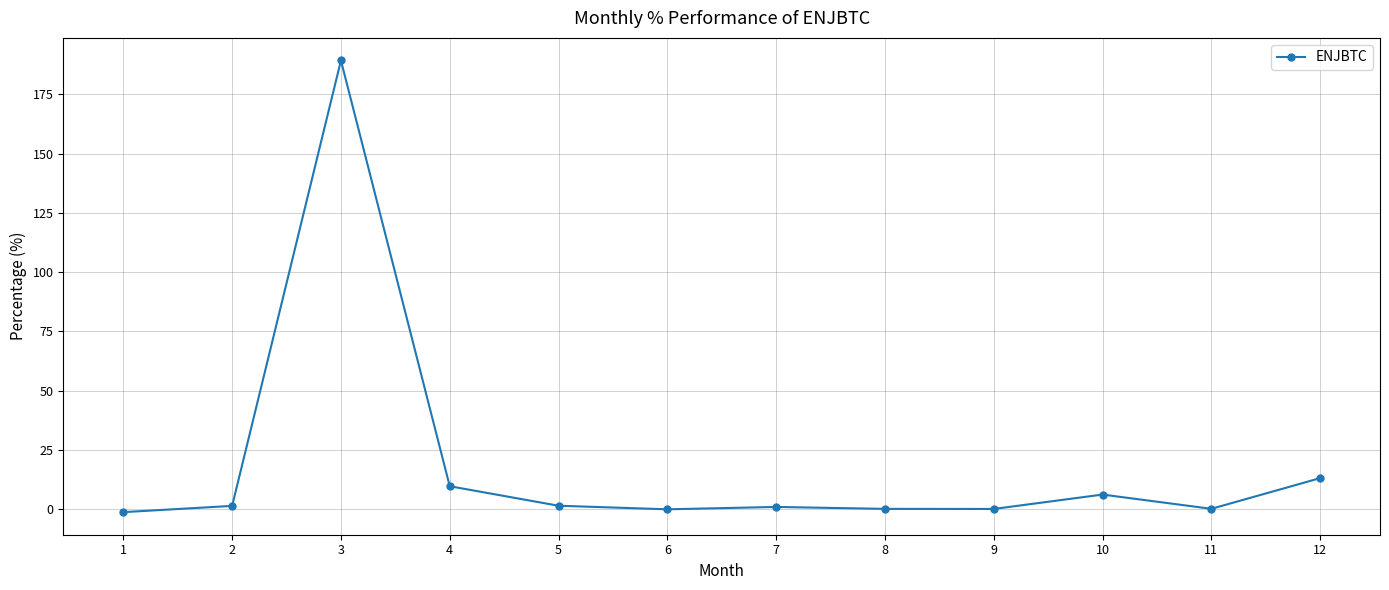

What is the greatest value displayed?

189.2